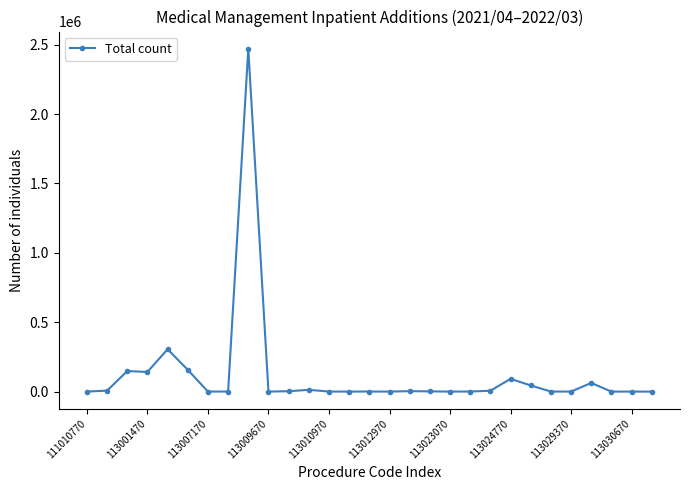

What is the maximum value shown in the chart?

2470923